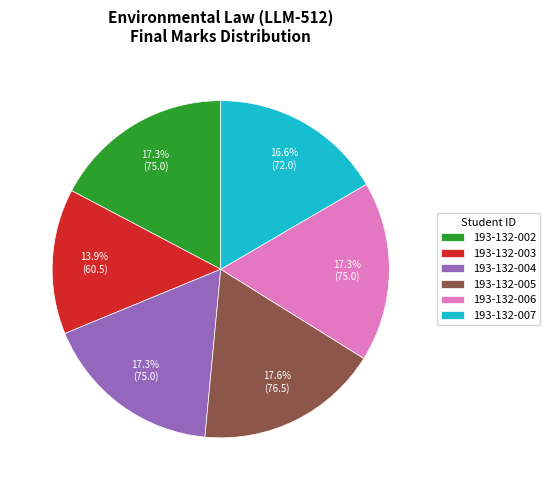

How much of the chart is everything except 193-132-003?

86.1%